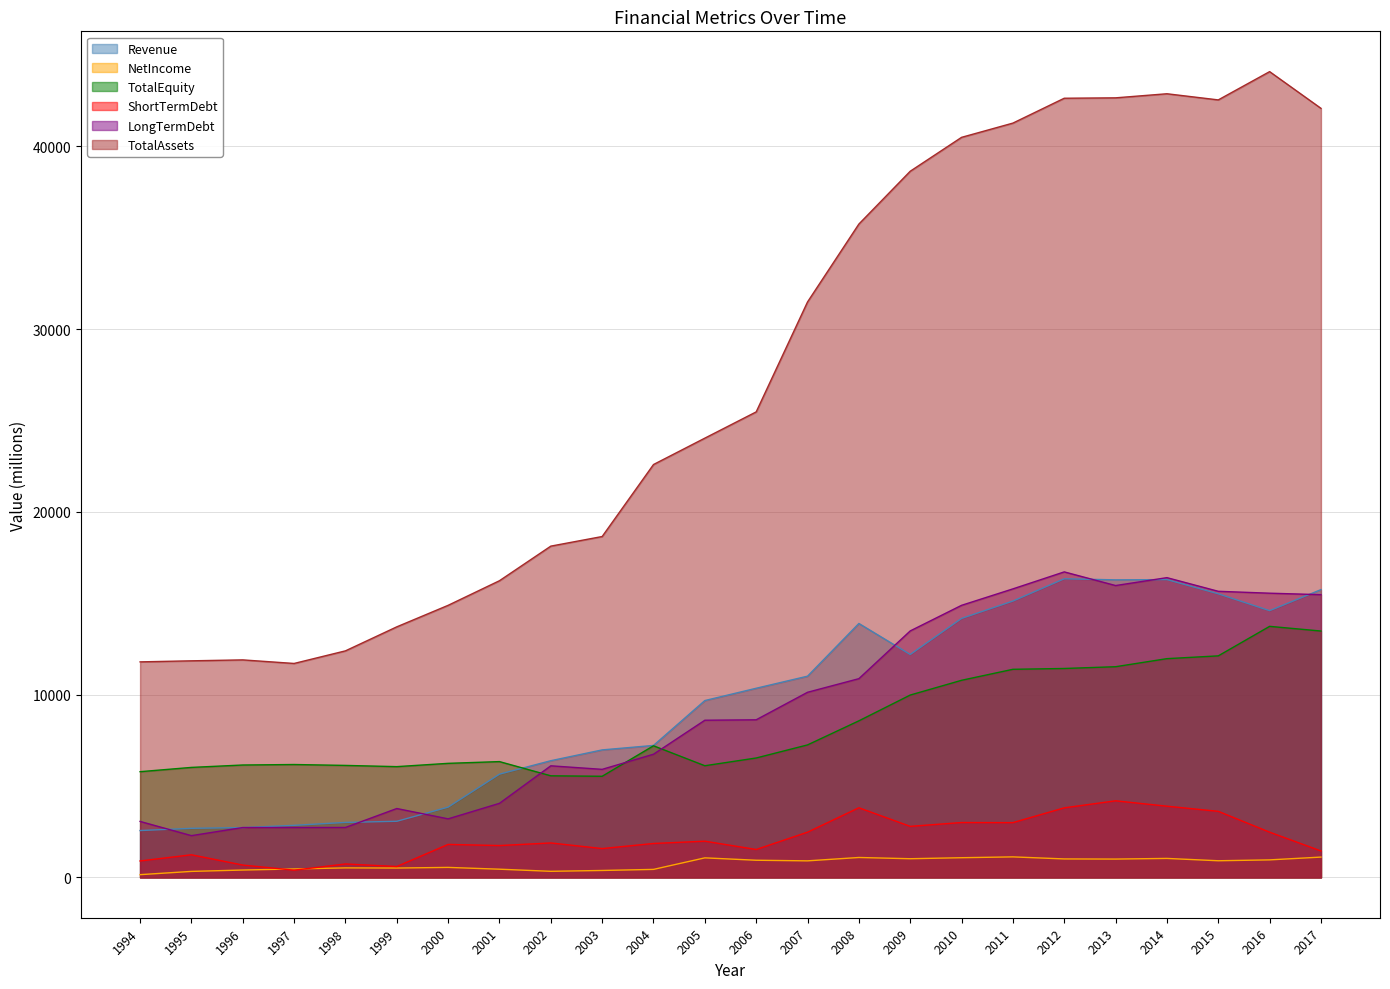

The value of TotalAssets at 1994 is 11793.4. True or false?

True